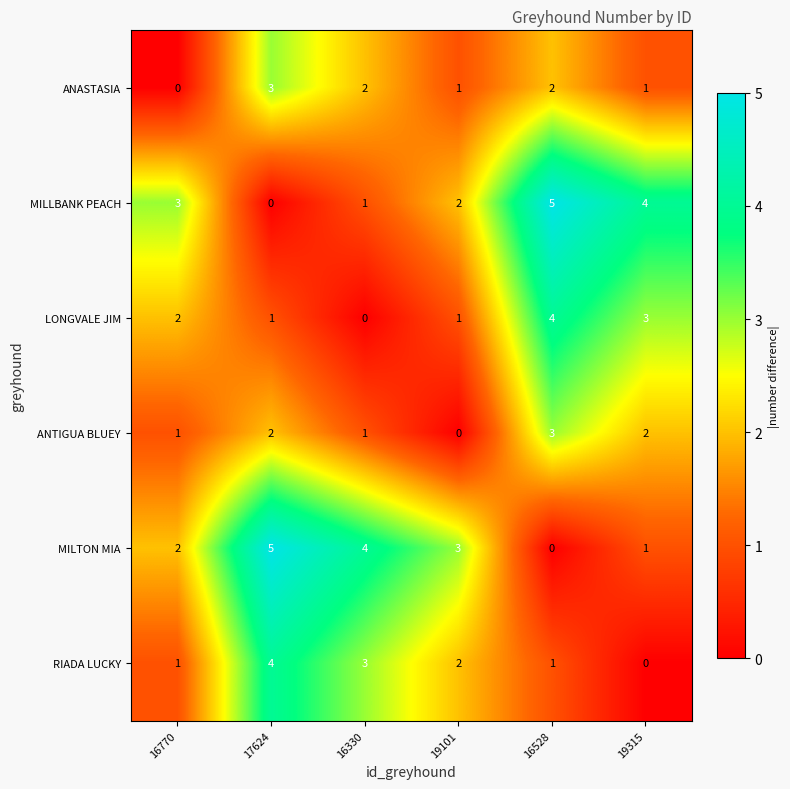

How many distinct data groups are displayed?

6